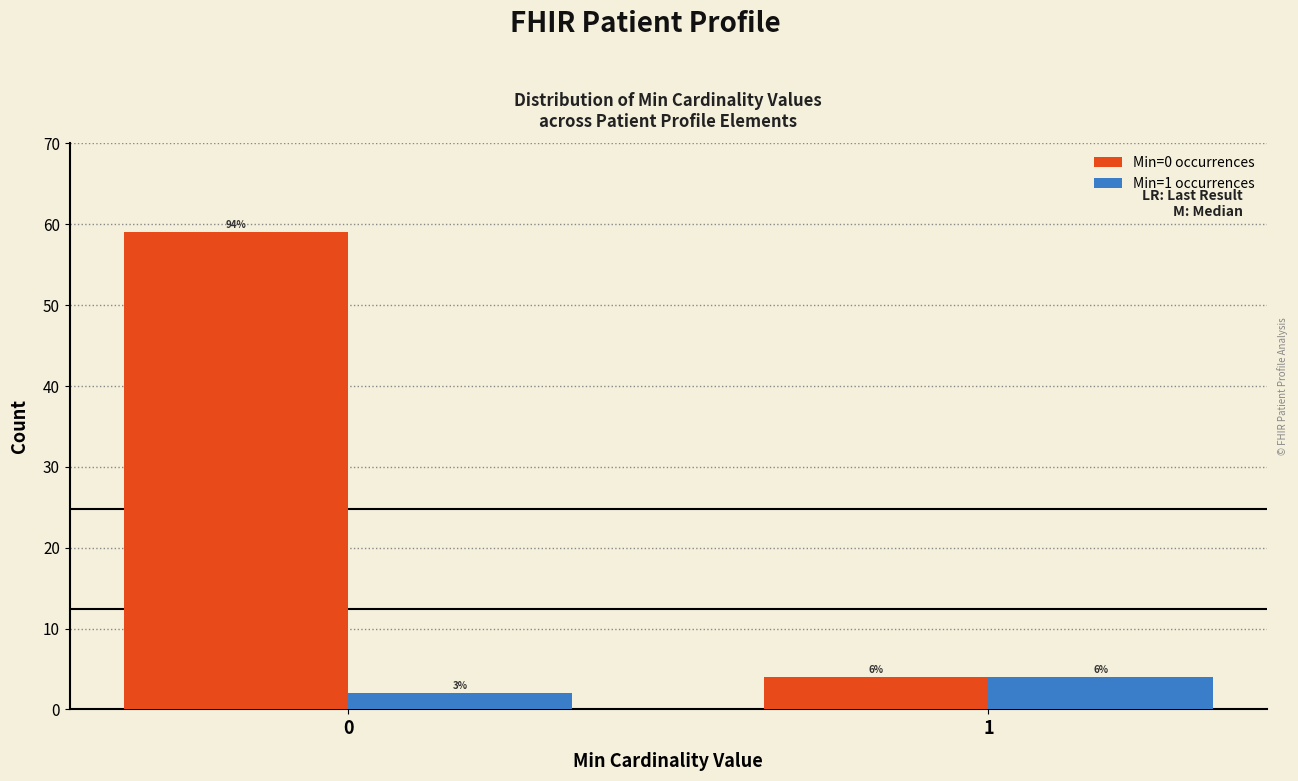

How many bars are there in each group?

2